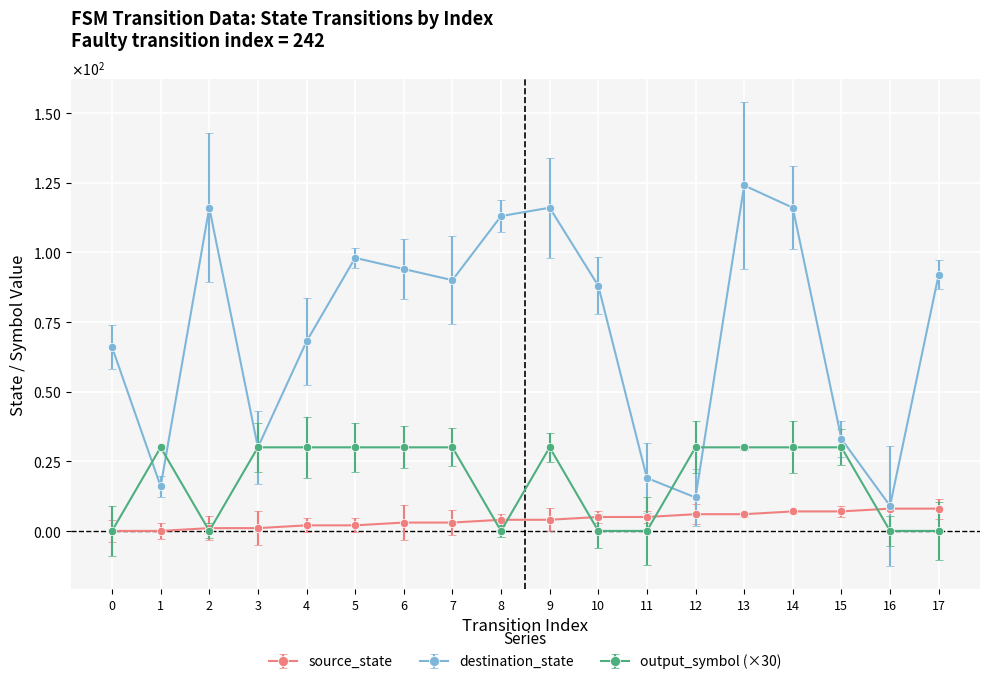

Which series has the largest range (max minus min)?

destination_state